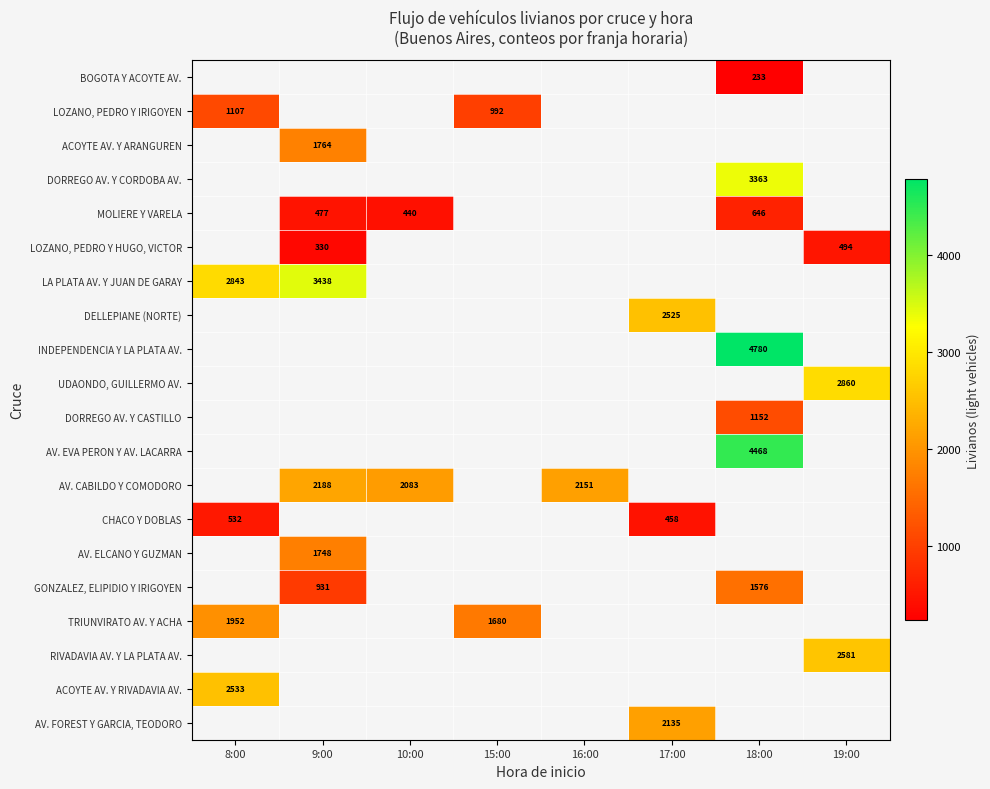

How many series are shown in this chart?

20